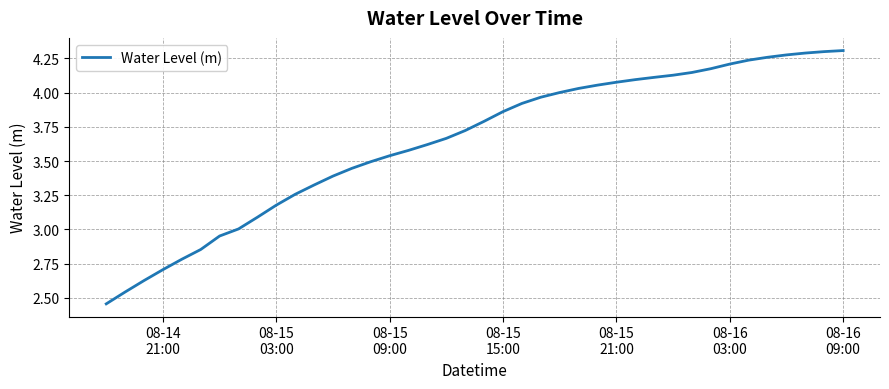

What is the difference between the maximum and minimum values?

1.9